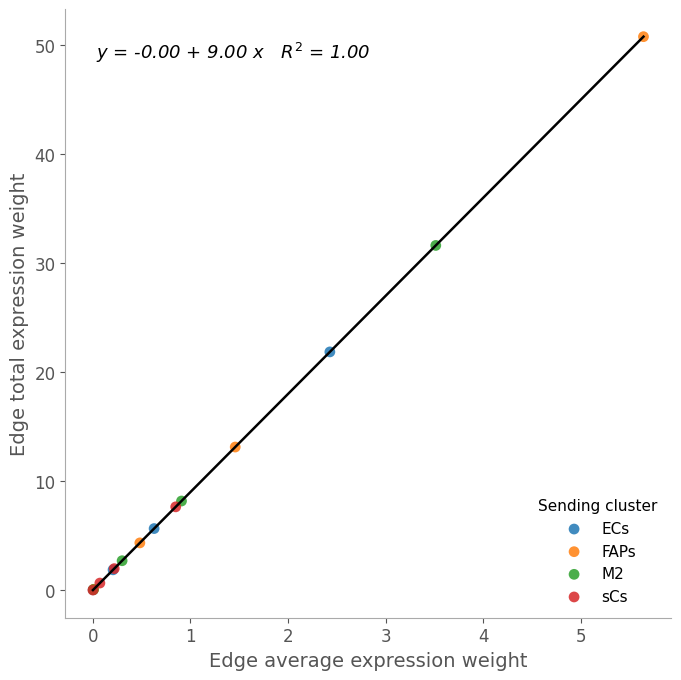

Which series reaches the maximum Y coordinate?

FAPs